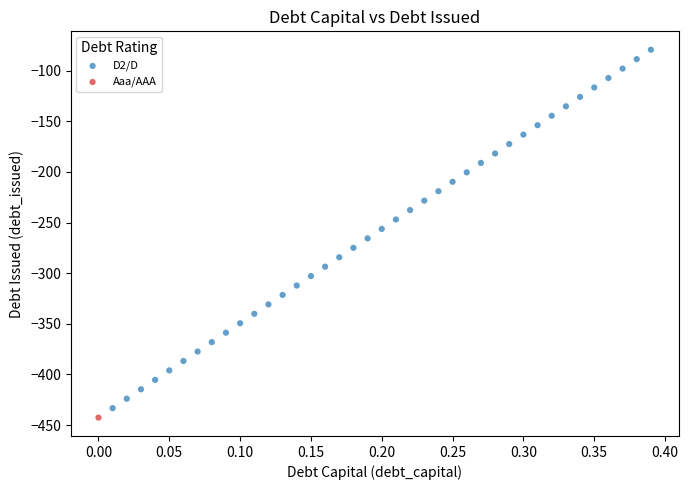

What are all the series names shown in the legend?

Aaa/AAA, D2/D